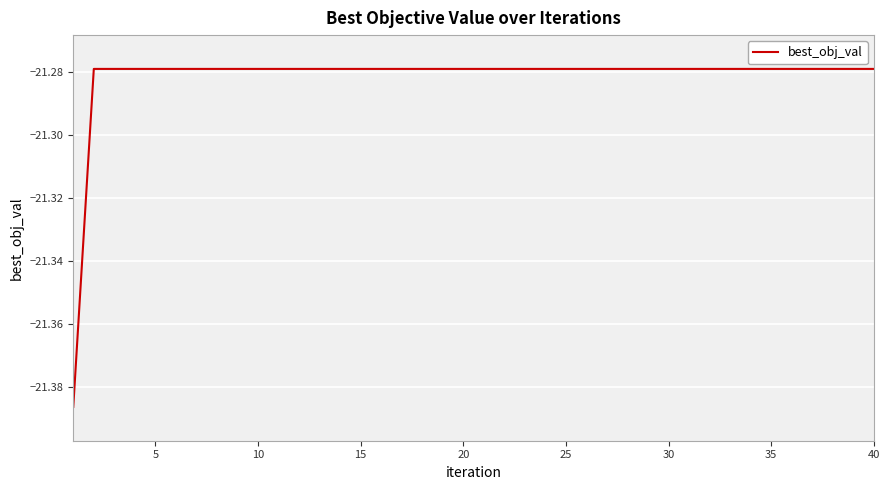

What is the maximum value shown in the chart?

-21.3